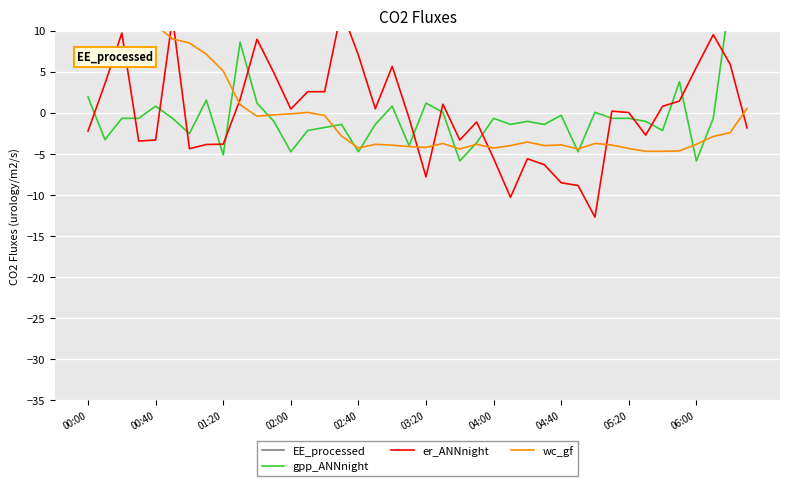

Which series has the largest range (max minus min)?

gpp_ANNnight